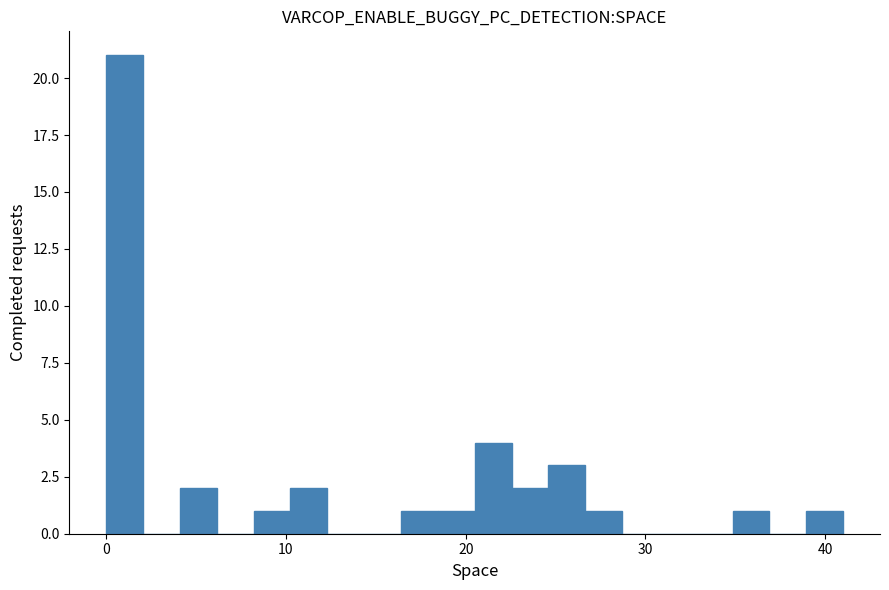

Around what value on the x-axis is the tallest bar? Give the approximate position of its centre, as read against the axis.

1